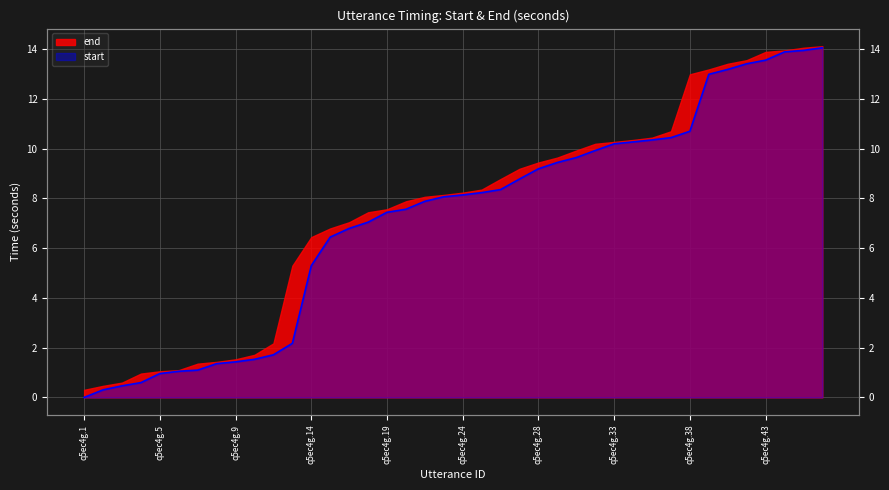

Rank the categories by value from lowest to highest.

q5ec4g.1, q5ec4g.2, q5ec4g.3, q5ec4g.4, q5ec4g.5, q5ec4g.6, q5ec4g.7, q5ec4g.8, q5ec4g.9, q5ec4g.10, q5ec4g.11, q5ec4g.13, q5ec4g.14, q5ec4g.15, q5ec4g.17, q5ec4g.18, q5ec4g.19, q5ec4g.20, q5ec4g.22, q5ec4g.23, q5ec4g.24, q5ec4g.25, q5ec4g.26, q5ec4g.27, q5ec4g.28, q5ec4g.29, q5ec4g.31, q5ec4g.32, q5ec4g.33, q5ec4g.34, q5ec4g.35, q5ec4g.36, q5ec4g.38, q5ec4g.39, q5ec4g.41, q5ec4g.42, q5ec4g.43, q5ec4g.44, q5ec4g.45, q5ec4g.45.1